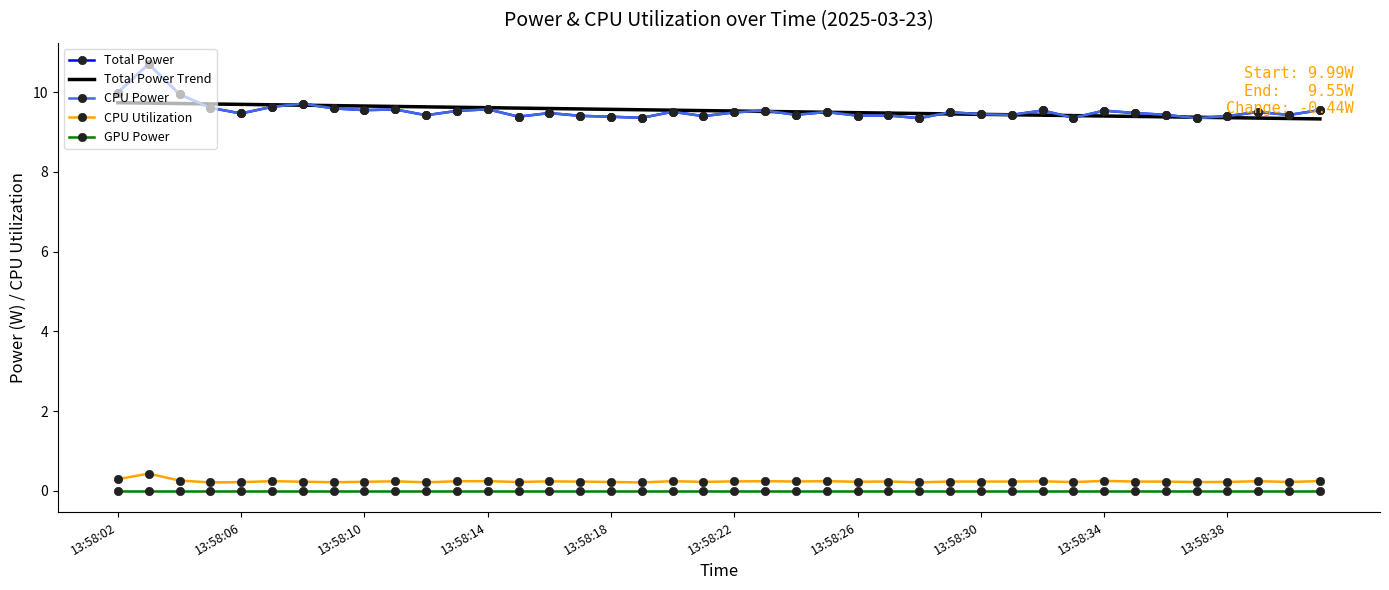

At how many categories does at least one series exceed 0?

40